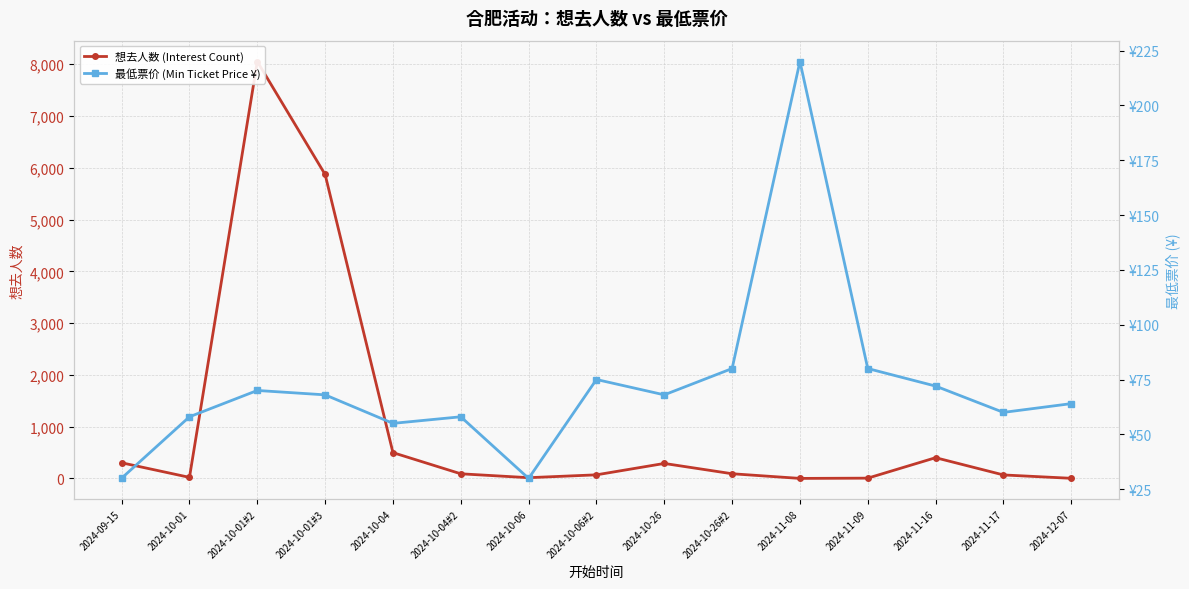

Which category has the highest value in the 最低票价 (Min Ticket Price ¥) series?

2024-11-08